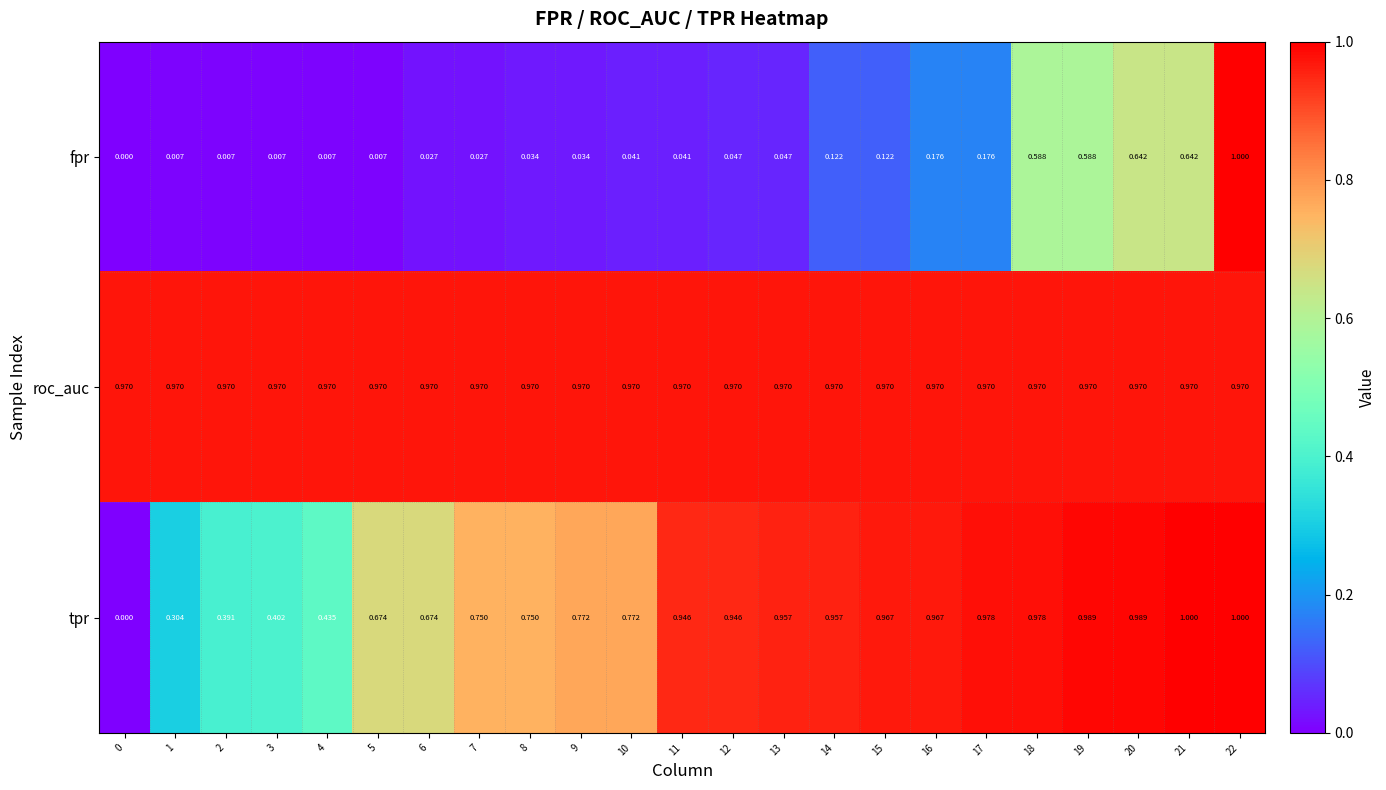

Is the value of fpr at 4 greater than the value of roc_auc at 13?

No